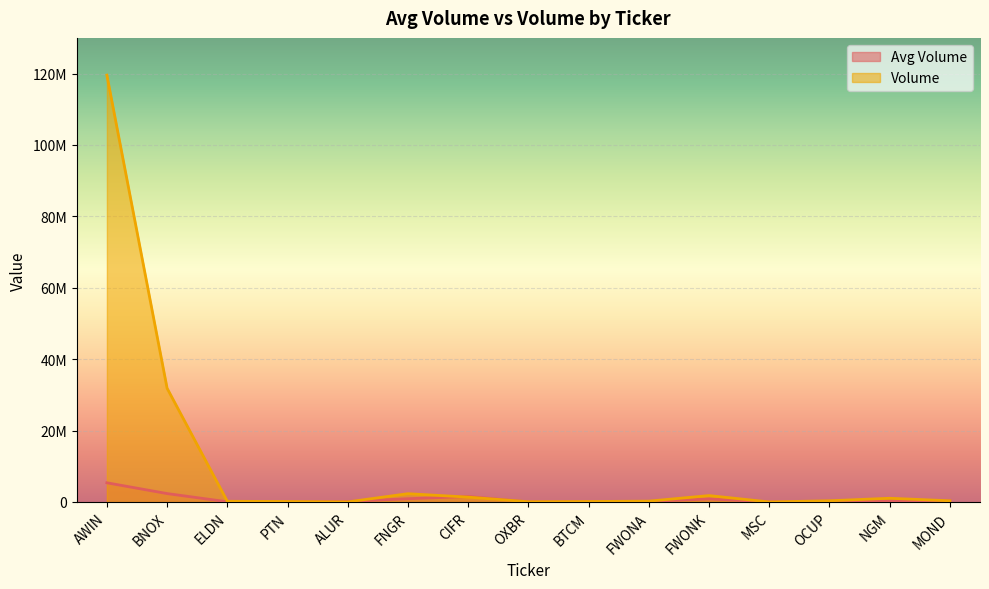

Does the chart display data point markers on the line(s)?

No